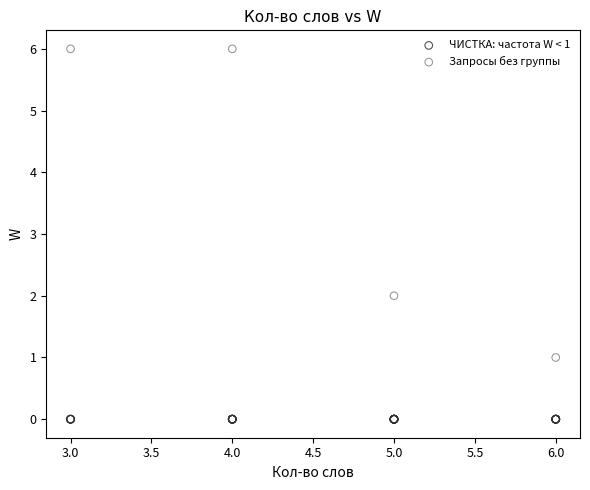

Which series reaches the minimum Y coordinate?

ЧИСТКА: частота W < 1